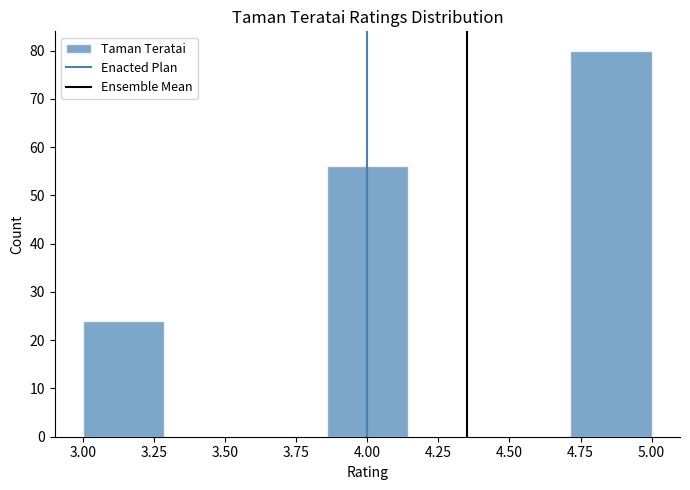

Reading left to right, transcribe this chart: for each bar, give the range it covers on the x-axis and its height. Neither the bar edges nor the heights are printed on the chart, so give them approximately, as read against the axes.

3.00 to 3.30: 24
3.30 to 3.55: 0
3.55 to 3.85: 0
3.85 to 4.15: 56
4.15 to 4.45: 0
4.45 to 4.70: 0
4.70 to 5.00: 80